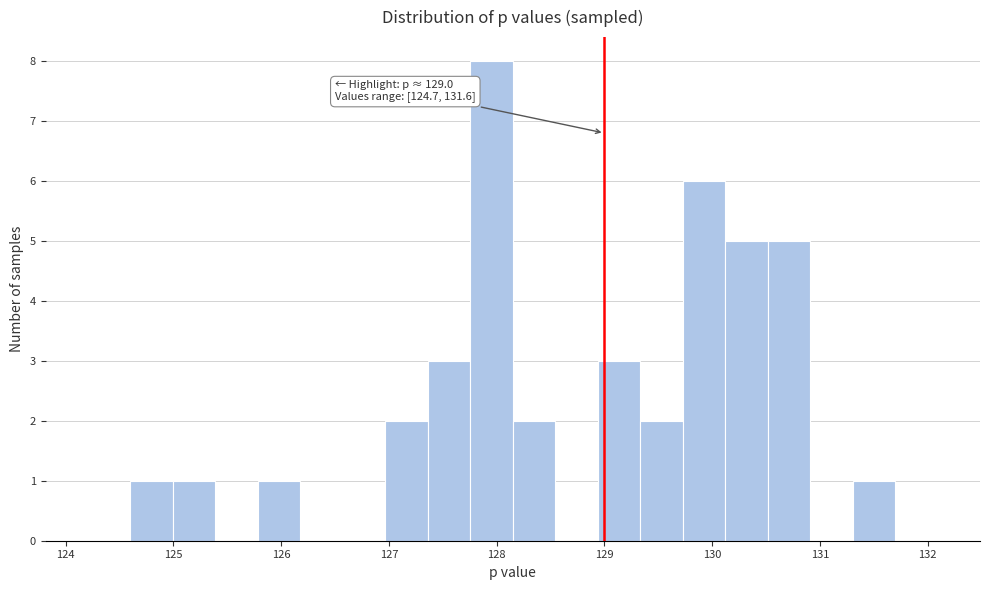

Around what value on the x-axis is the tallest bar? Give the approximate position of its centre, as read against the axis.

128.0